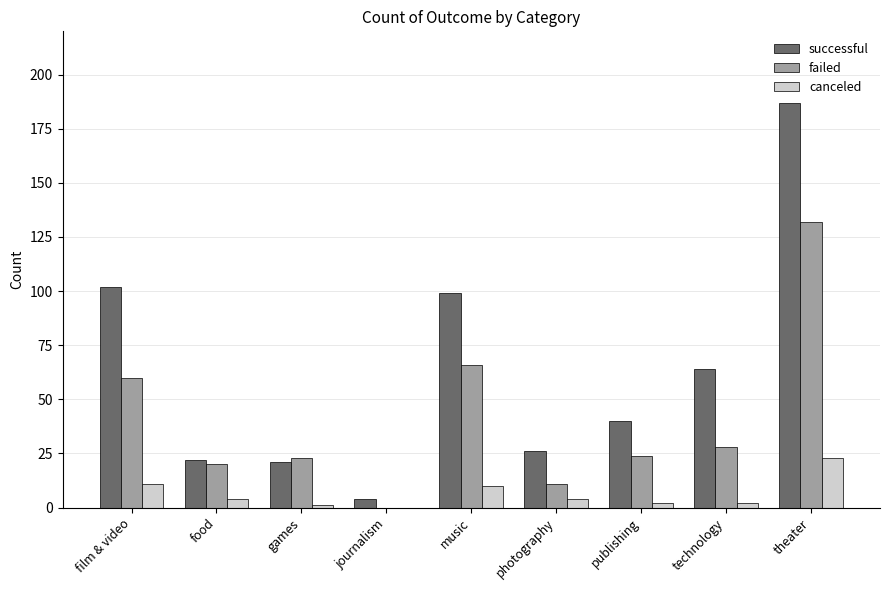

Which series has the widest spread of values?

successful